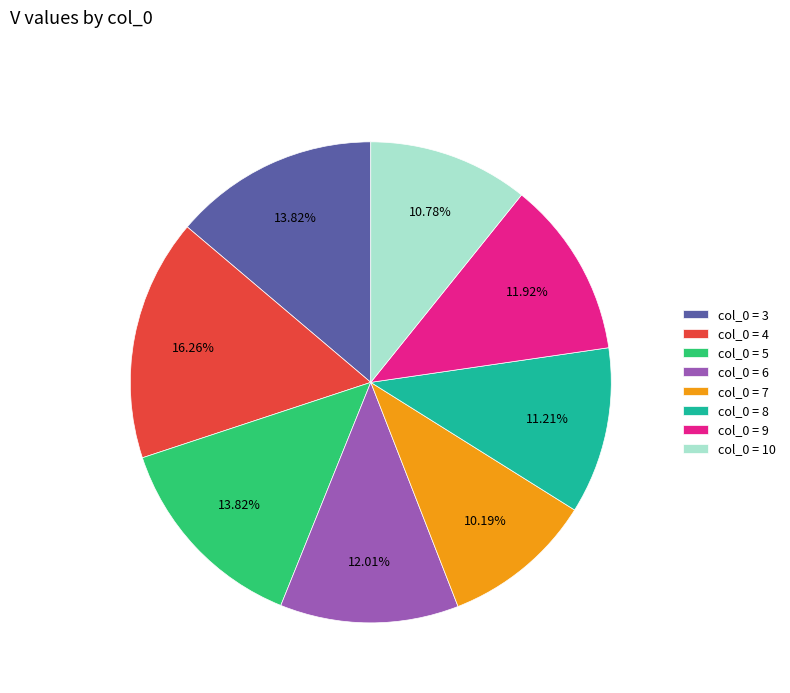

Combined, do col_0 = 6 and col_0 = 5 account for over 50%?

No